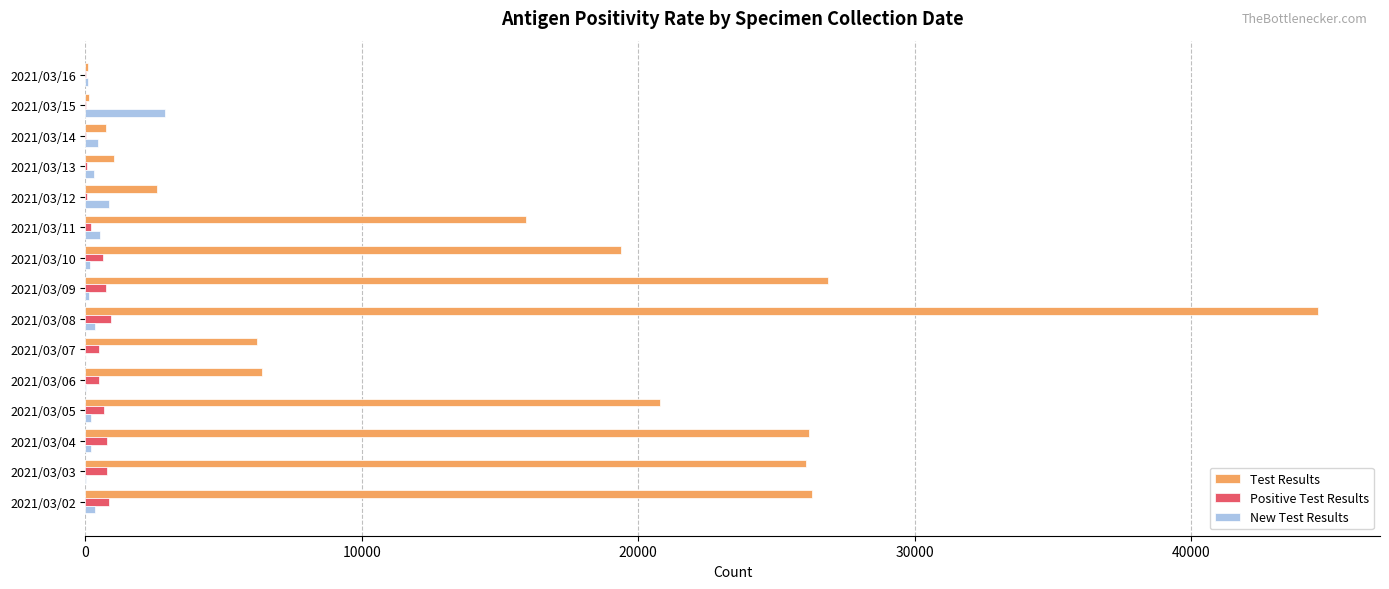

What is the highest value of the Test Results series?

44612